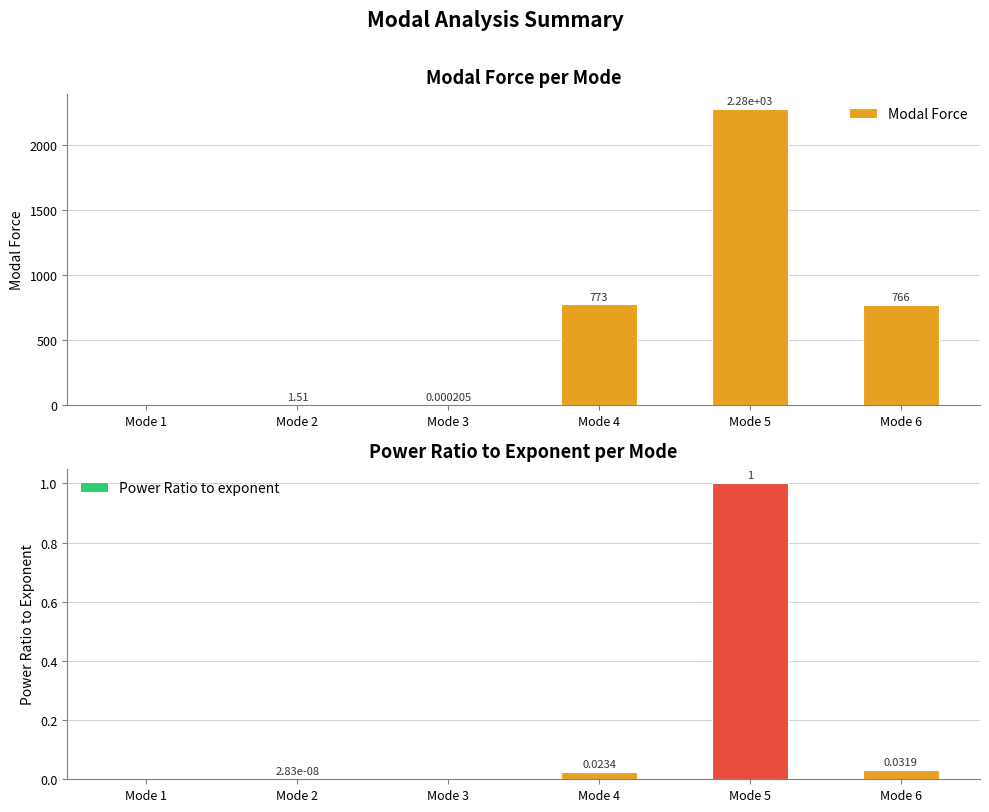

Which series has the largest total across all categories?

Modal Force